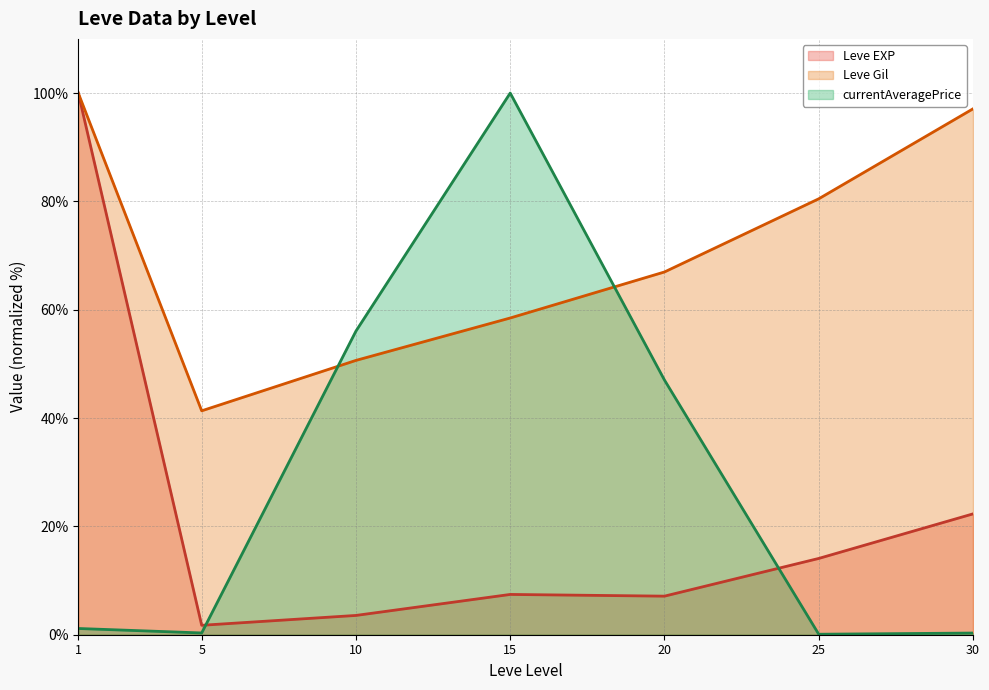

What is the value of the currentAveragePrice (line) point at the 7th from the left?

0.3